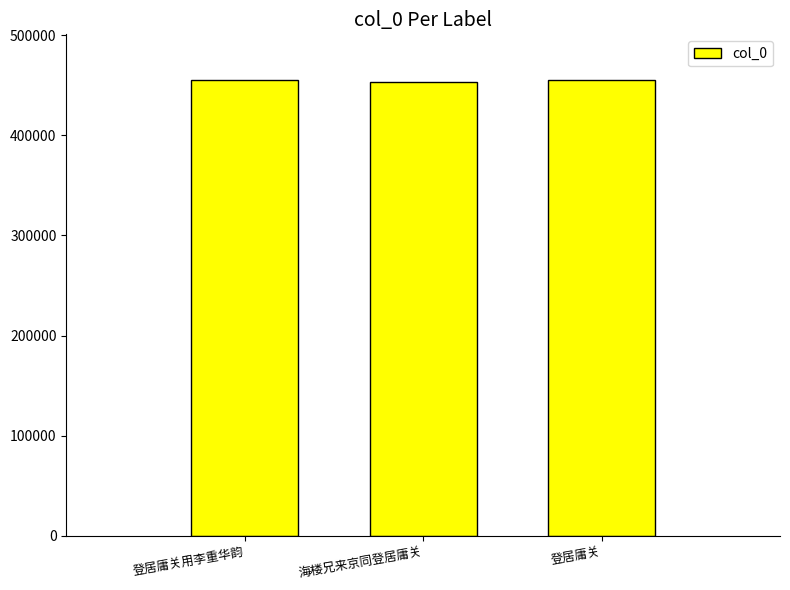

What is the value of the 3rd bar from the left?

455425